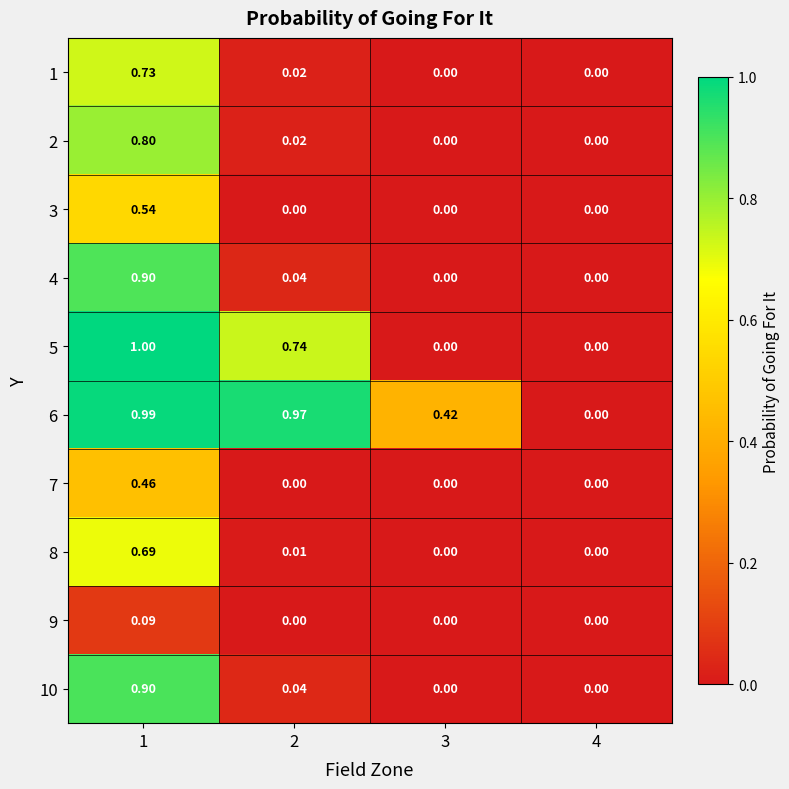

Reading right to left, transcribe all the data shown in this chart.

1: 4=0.0	3=0.0	2=0.0	1=0.7
2: 4=0.0	3=0.0	2=0.0	1=0.8
3: 4=0.0	3=0.0	2=0.0	1=0.5
4: 4=0.0	3=0.0	2=0.0	1=0.9
5: 4=0.0	3=0.0	2=0.7	1=1.0
6: 4=0.0	3=0.4	2=1.0	1=1.0
7: 4=0.0	3=0.0	2=0.0	1=0.5
8: 4=0.0	3=0.0	2=0.0	1=0.7
9: 4=0.0	3=0.0	2=0.0	1=0.1
10: 4=0.0	3=0.0	2=0.0	1=0.9